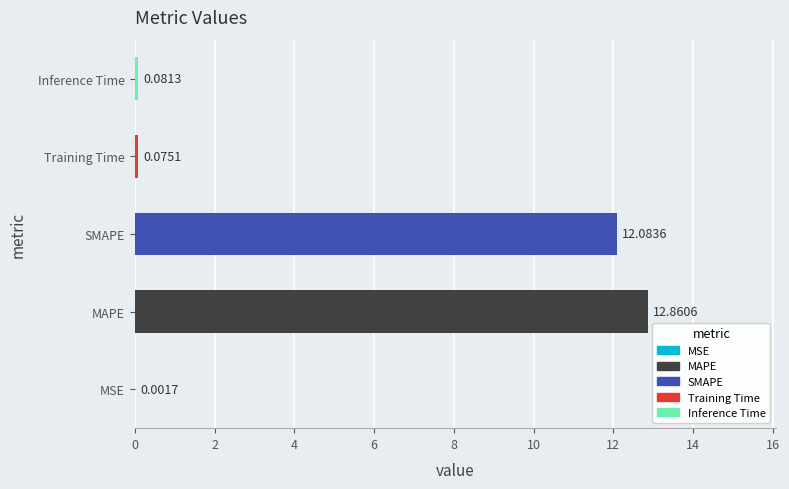

At which label is the value closest to 6?

Inference Time